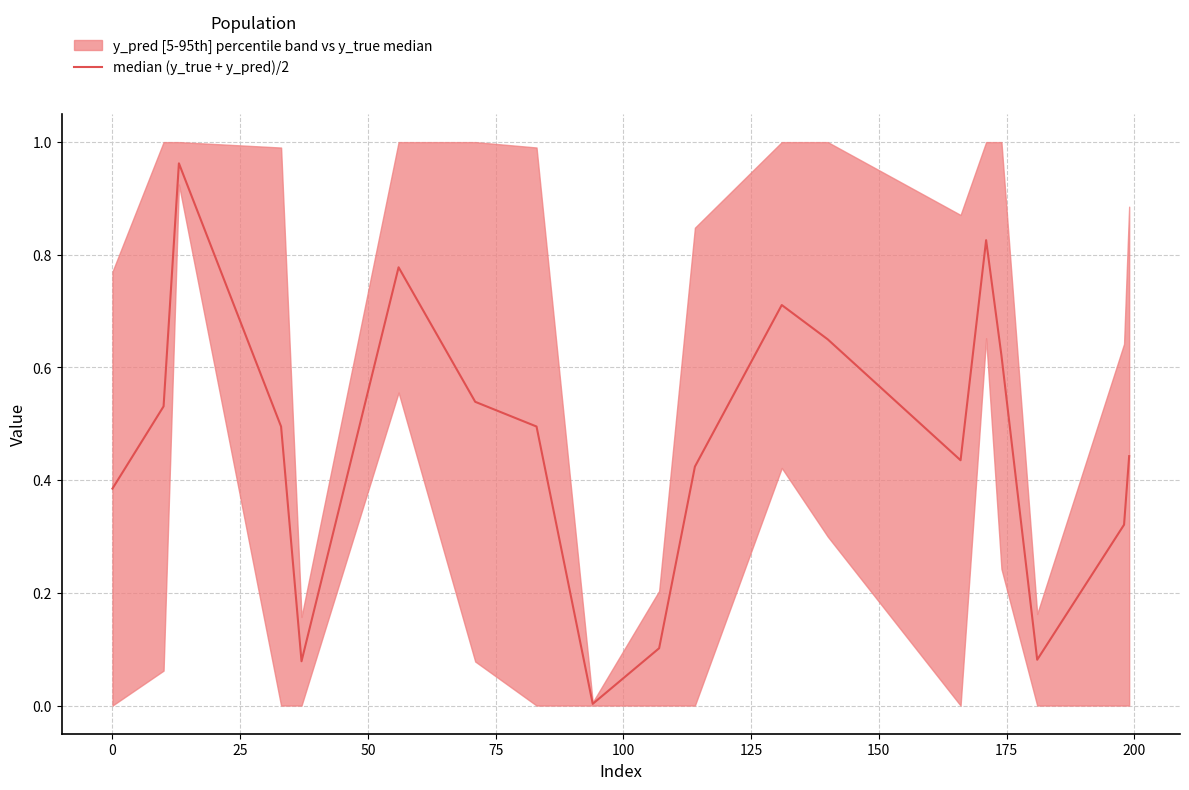

The chart shows a value of 0.3 at 100. True or false?

False